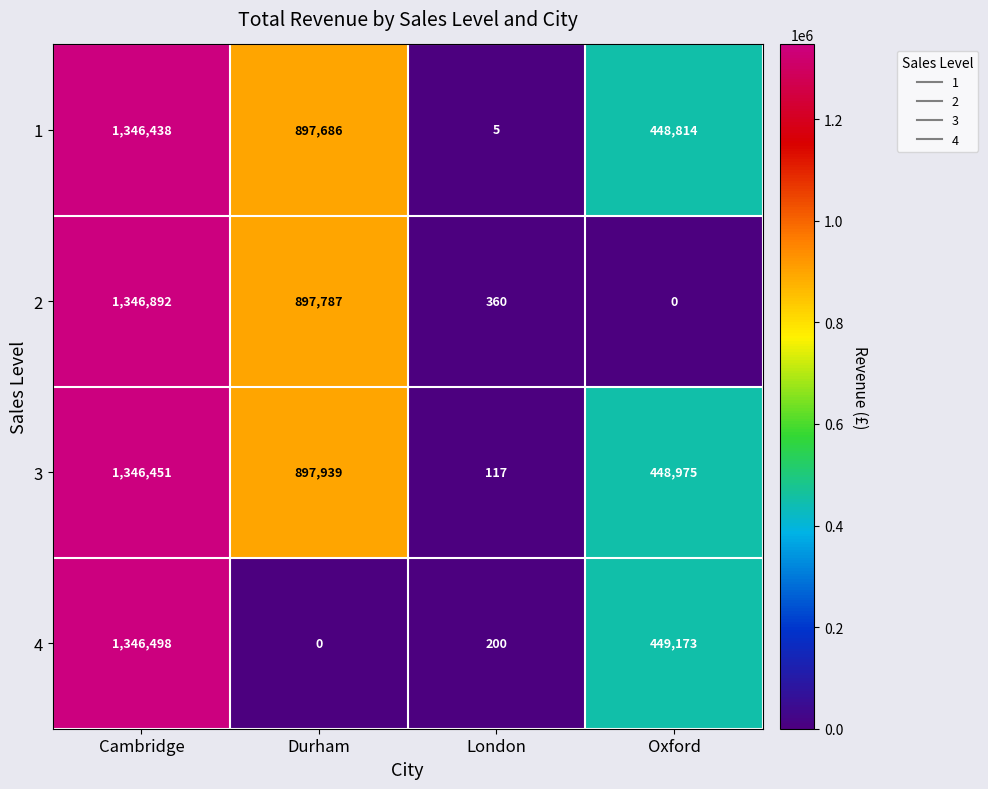

What is the total value across all series at Oxford?

1346962